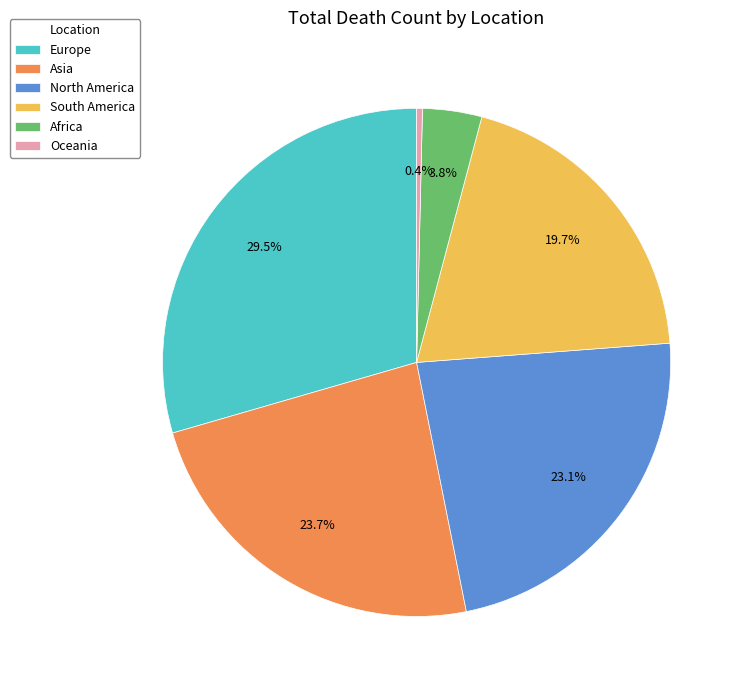

Is there a majority slice in this chart?

No